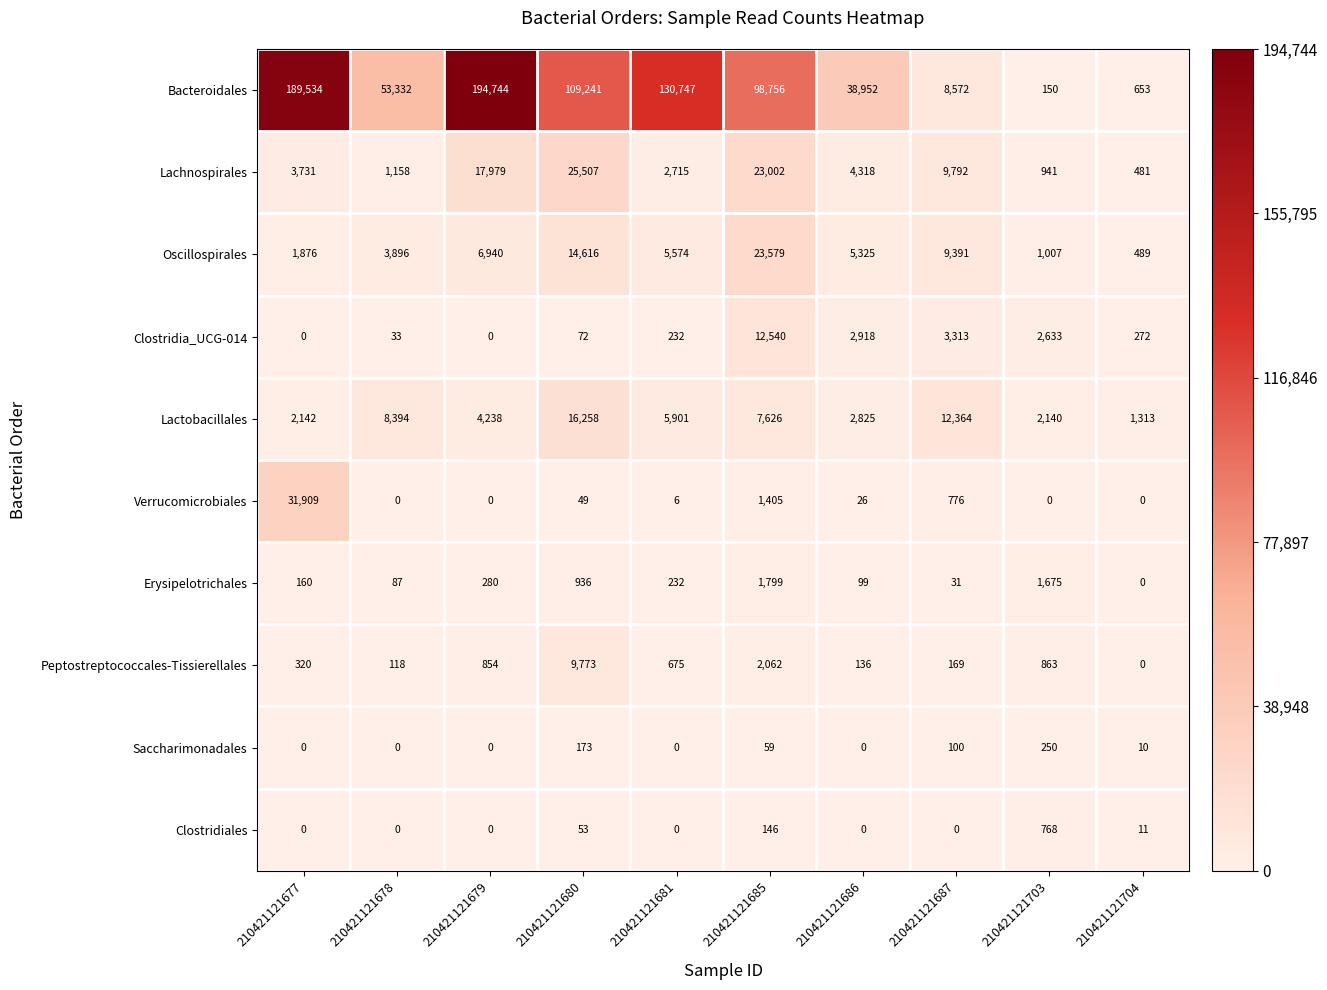

The value of Bacteroidales at 210421121677 is 122975. True or false?

False